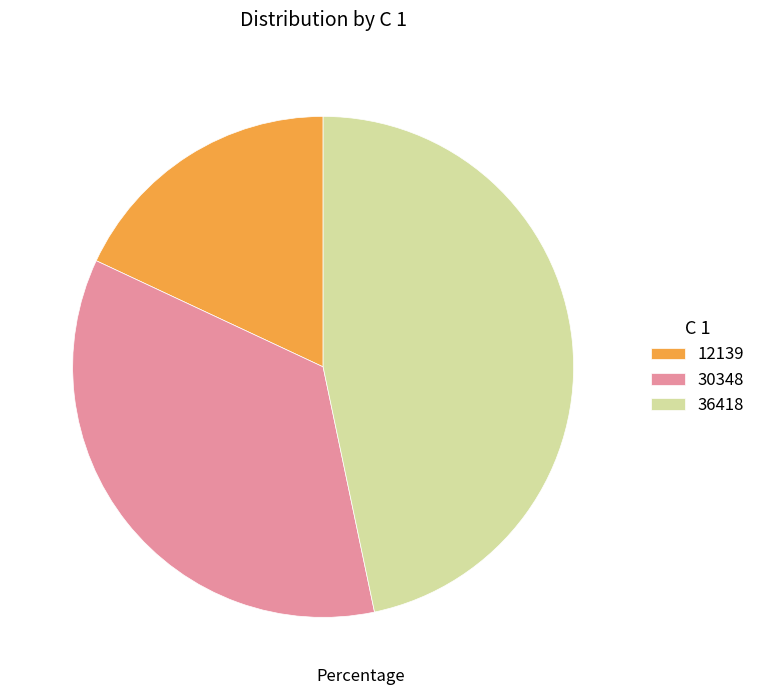

Combined, do 12139 and 30348 account for over 50%?

Yes